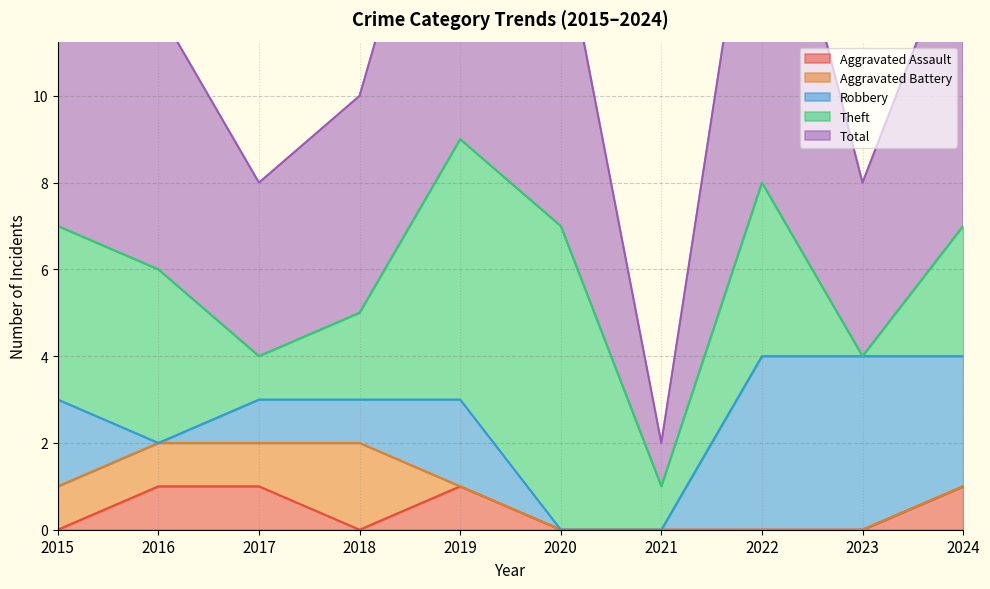

How many intersections are there between Aggravated Battery and Robbery?

2